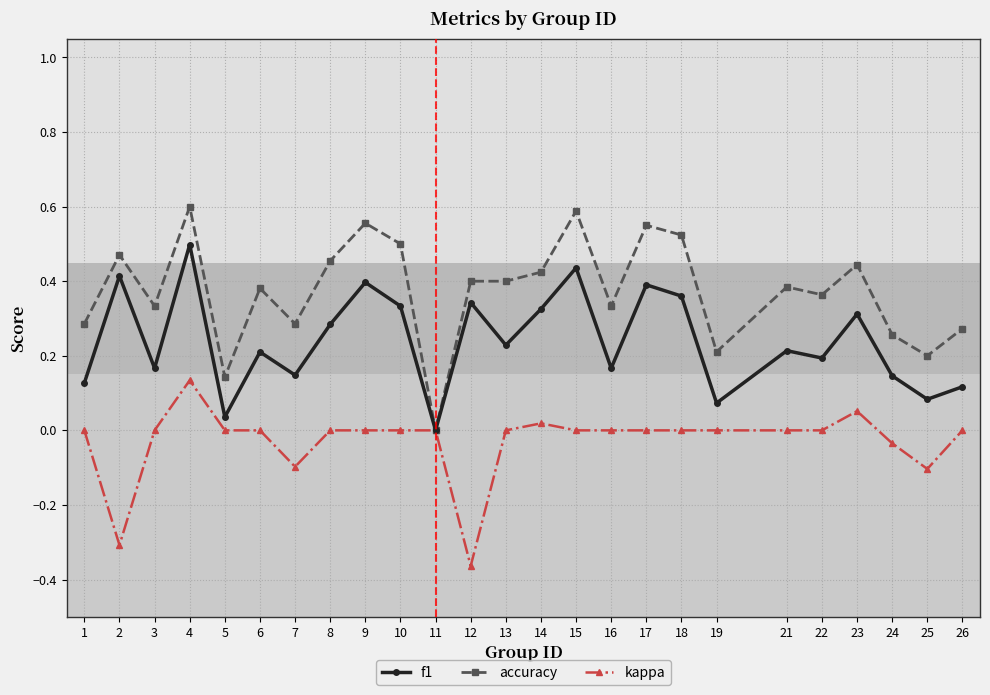

What are all the series names shown in the legend?

f1, accuracy, kappa